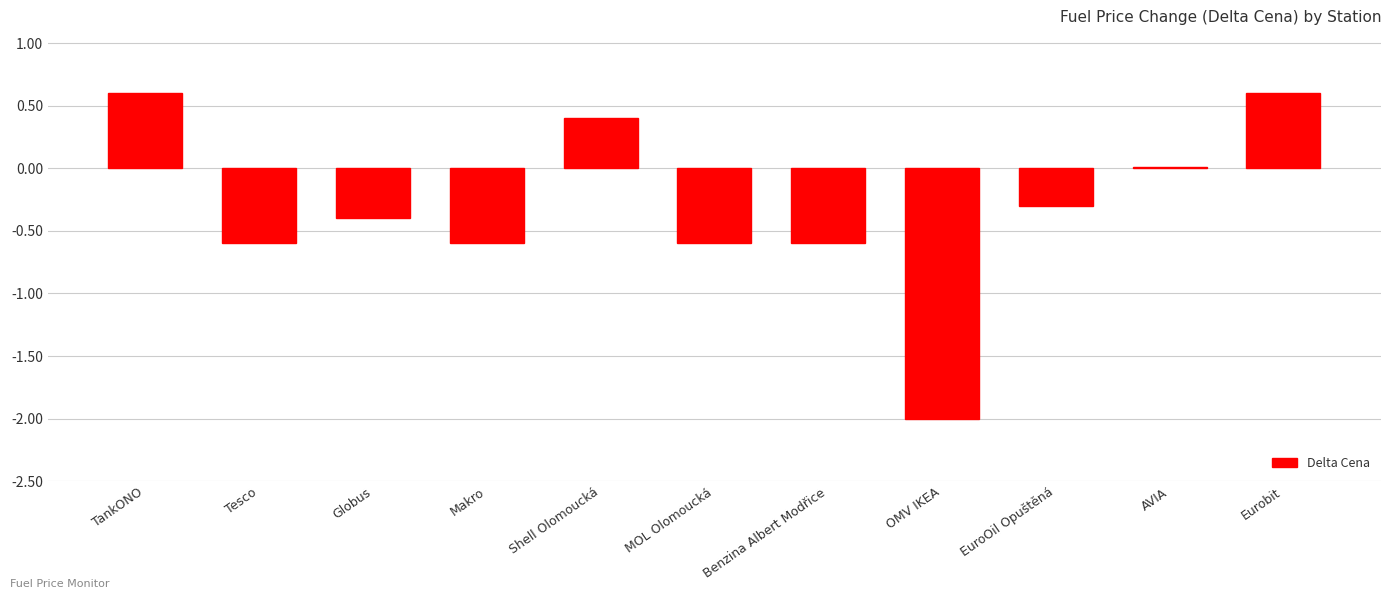

Is it true that the value at OMV IKEA is -2.0?

True